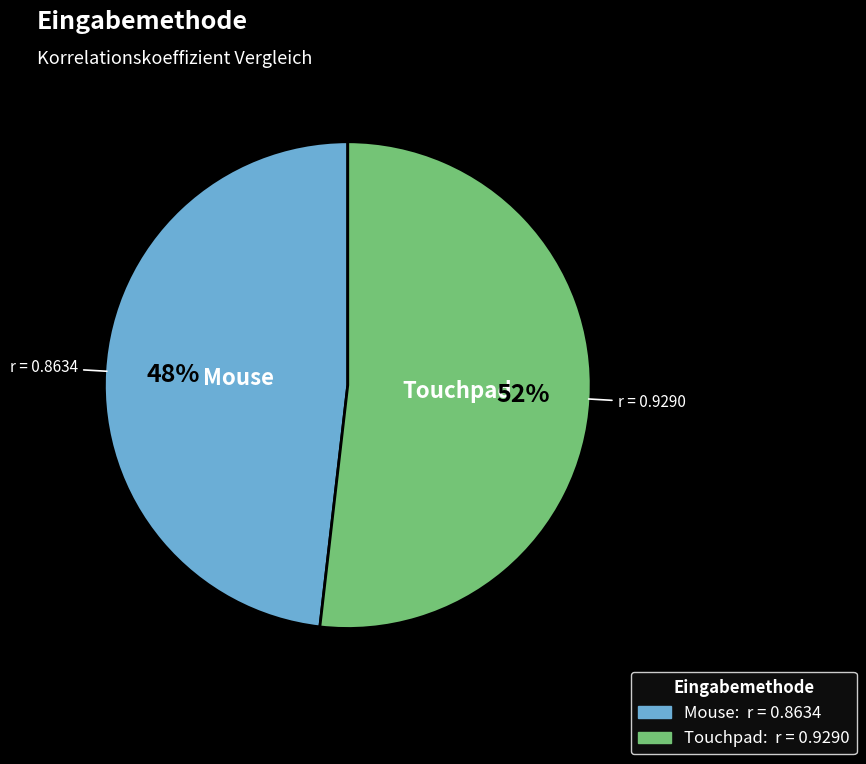

Which category has the smallest portion of the pie?

Mouse